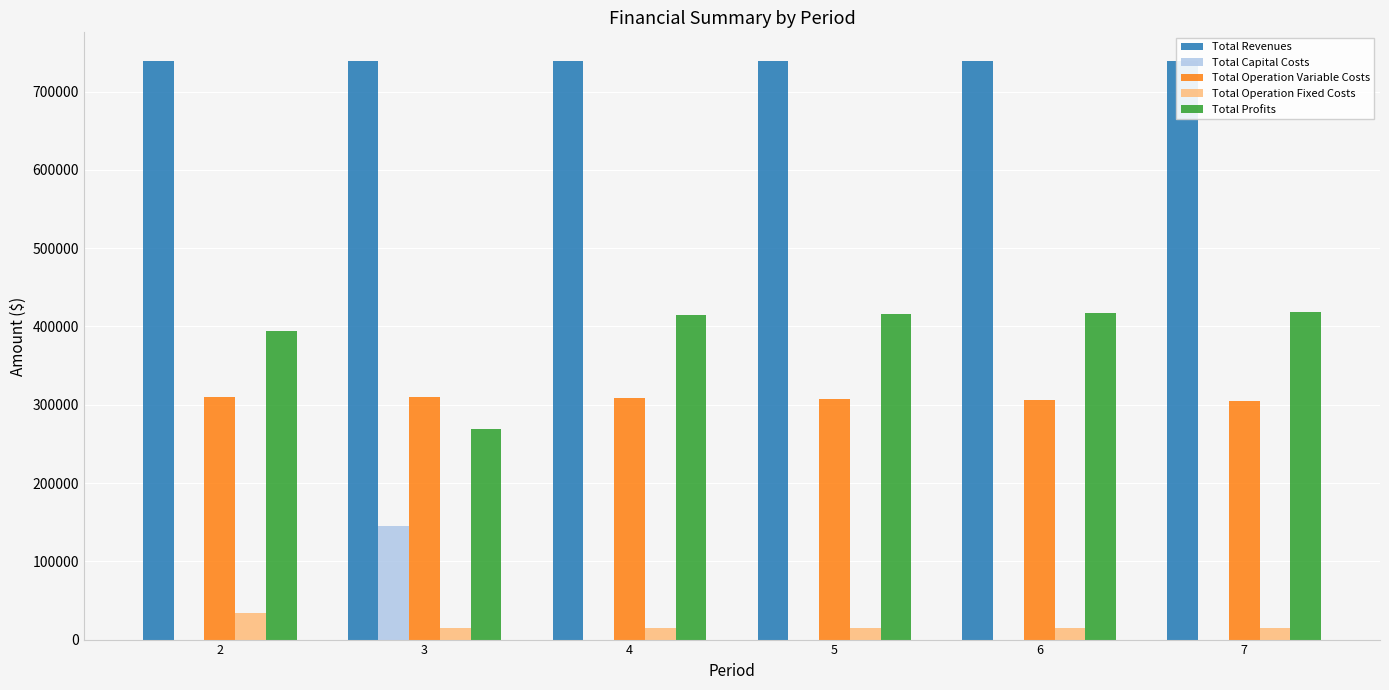

Reading right to left, what are all the values shown in this chart?

Total Revenues: 738831.3	738831.3	738831.3	738831.3	738831.3	738831.3
Total Capital Costs: 0.0	0.0	0.0	0.0	145600.0	0.0
Total Operation Variable Costs: 305217.3	306282.4	307346.0	308408.2	309468.9	310528.1
Total Operation Fixed Costs: 15300.6	15300.6	15300.6	15300.6	15300.6	33627.6
Total Profits: 418313.5	417248.4	416184.7	415122.6	268461.9	394675.6